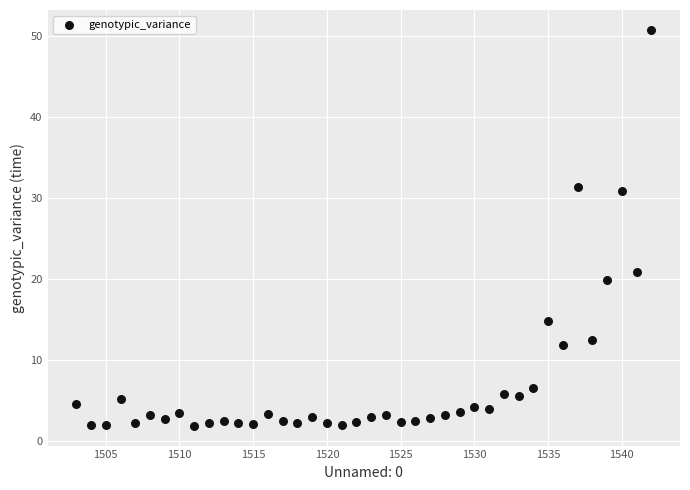

What is the range of Y values (max minus min)?

48.9